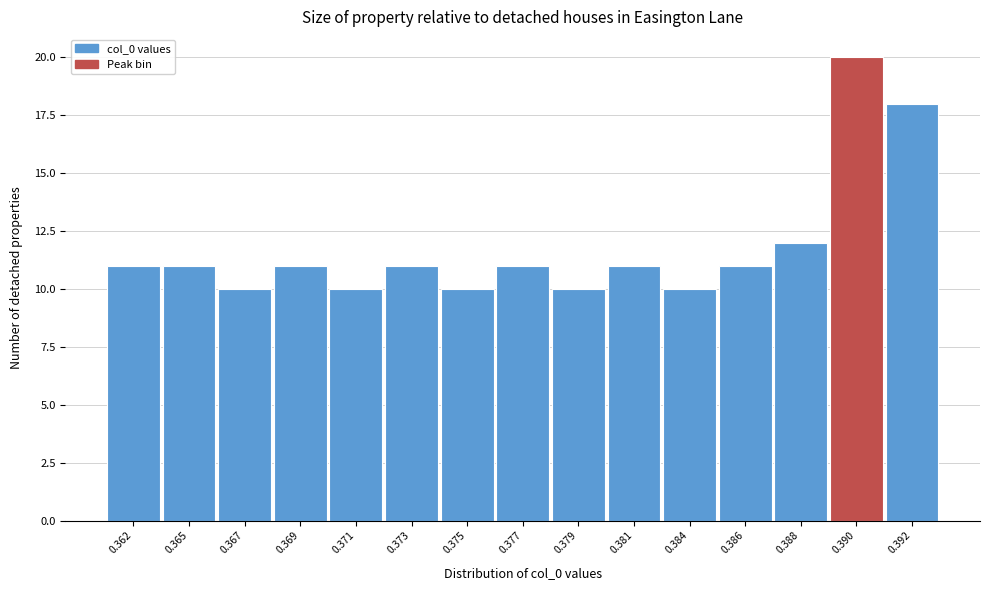

Reading left to right, transcribe all the data shown in this chart.

11	11	10	11	10	11	10	11	10	11	10	11	12	20	18